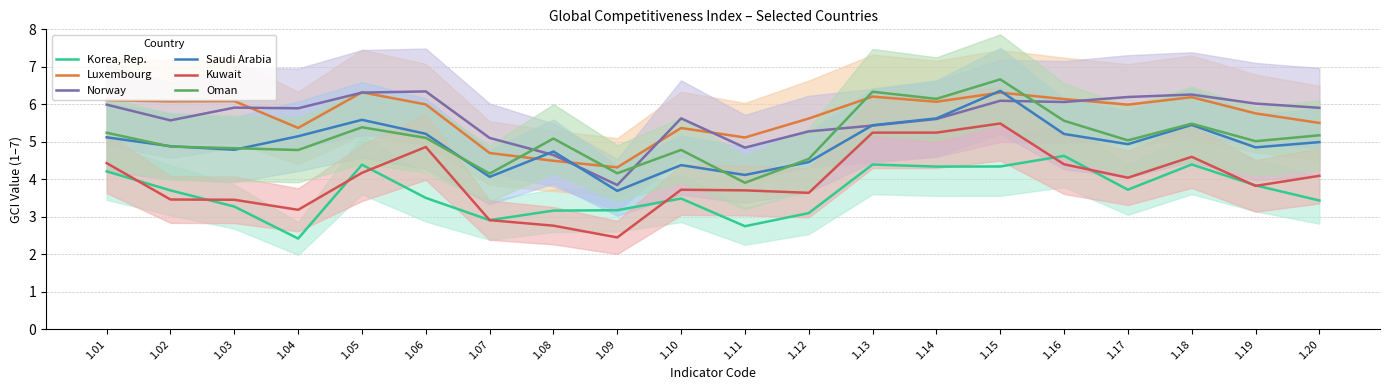

Which category has the highest value in the Luxembourg series?

1.05